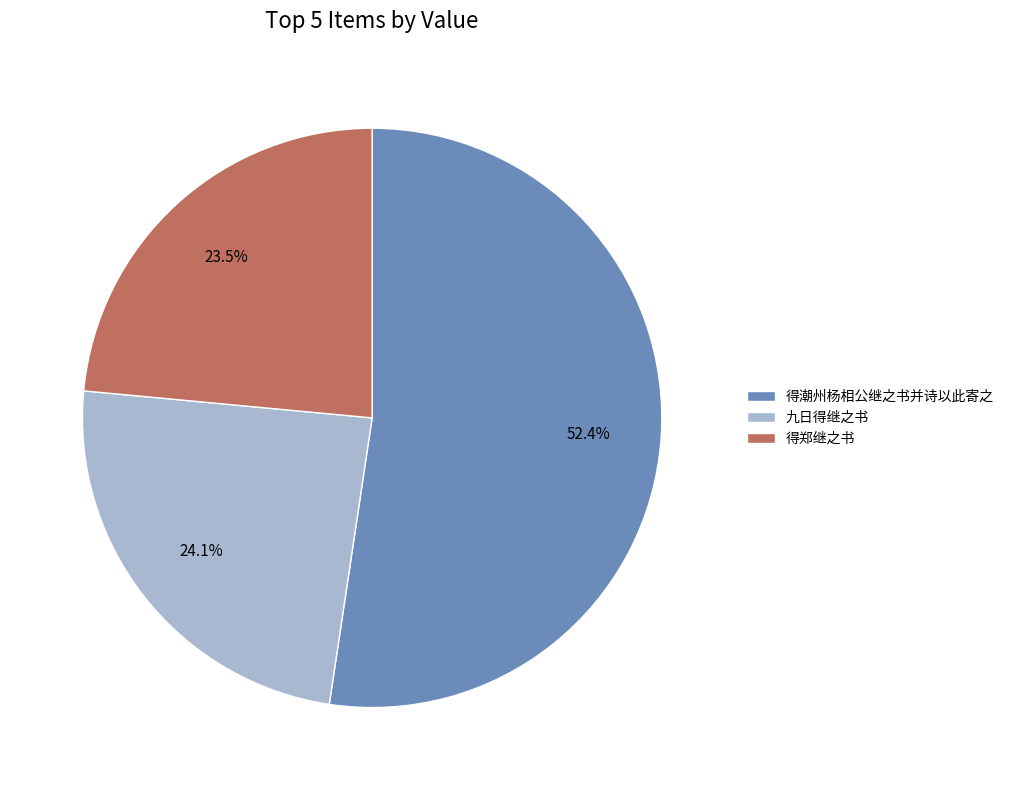

What portion of the pie excludes 九日得继之书?

75.9%